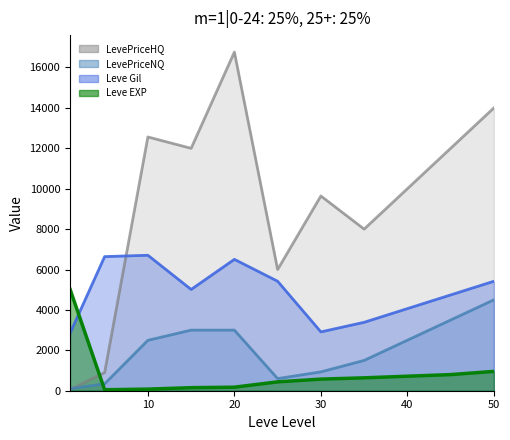

At how many categories does at least one series exceed 15496?

1